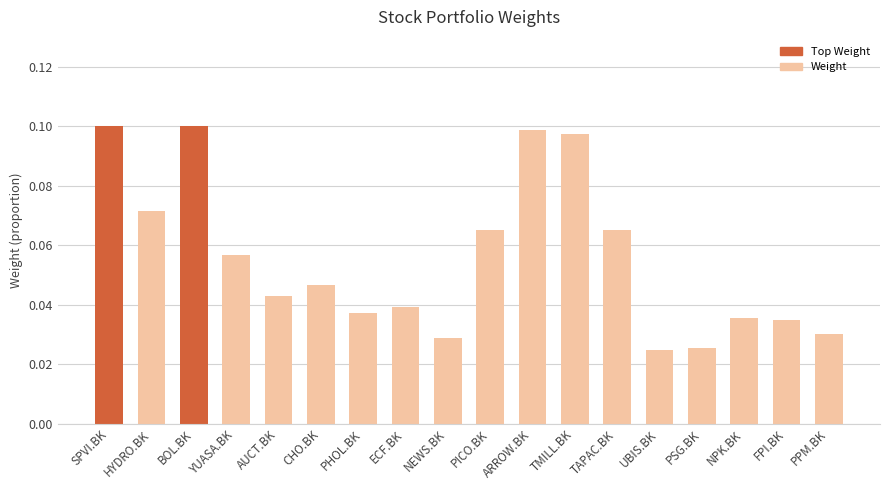

The value at YUASA.BK is 0.1. True or false?

True